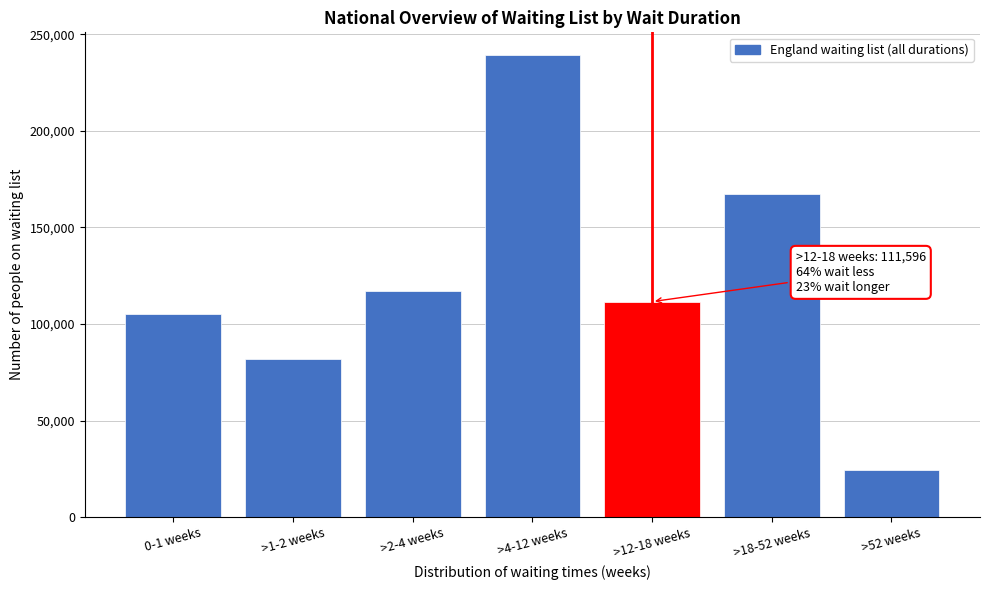

Reading left to right, transcribe all the data shown in this chart.

0-1 weeks=105094	>1-2 weeks=81650	>2-4 weeks=116941	>4-12 weeks=239137	>12-18 weeks=111596	>18-52 weeks=167153	>52 weeks=24505